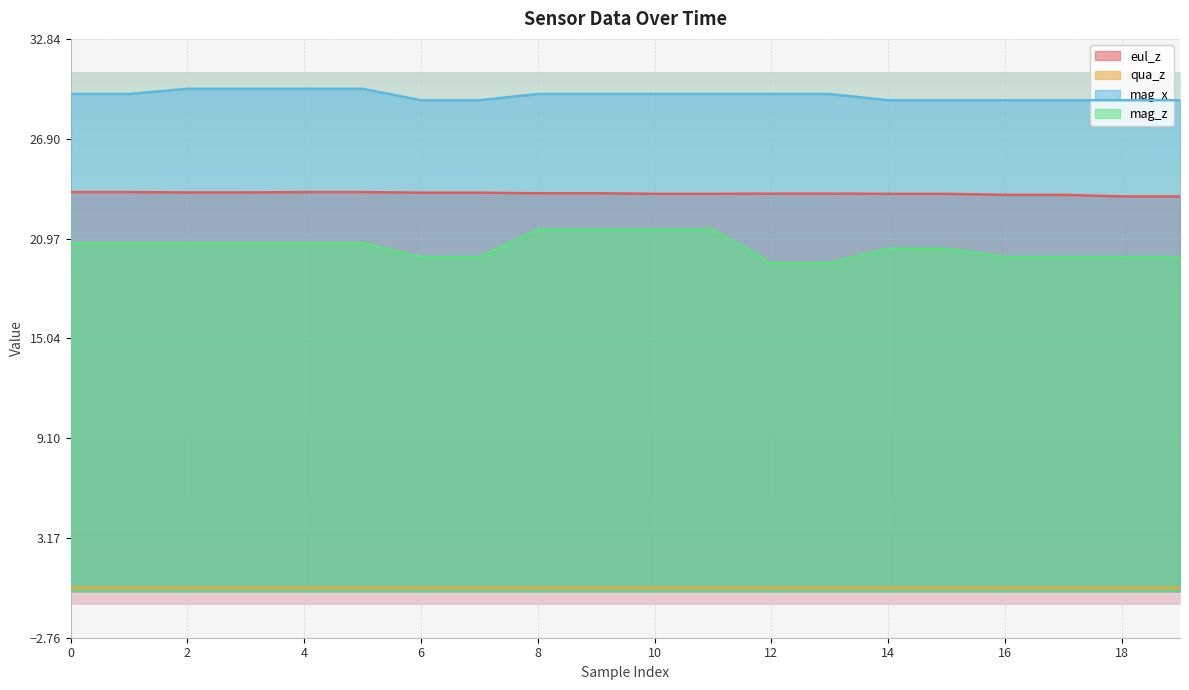

Which category has the lowest value in the mag_z series?

12